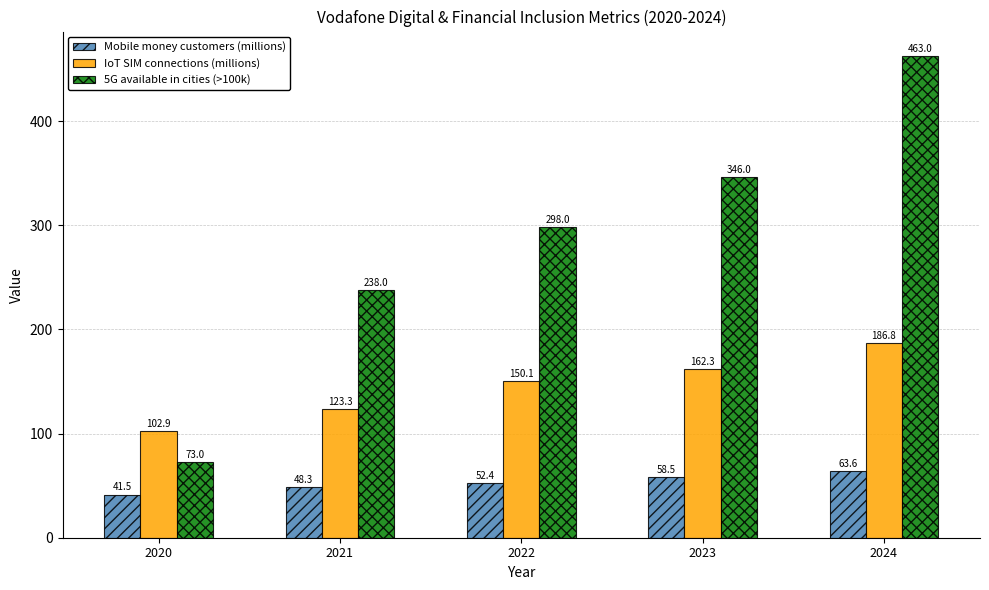

What are all the series names shown in the legend?

Mobile money customers (millions), IoT SIM connections (millions), 5G available in cities (>100k)